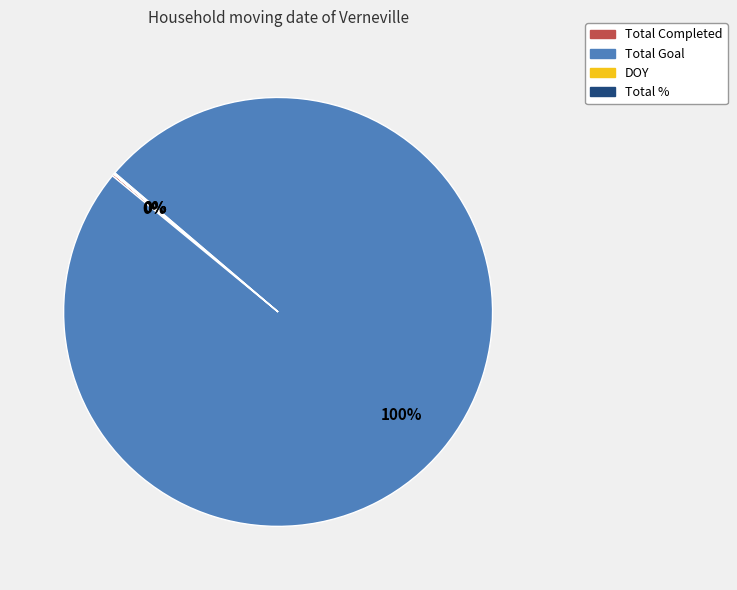

Is there a majority slice in this chart?

Yes